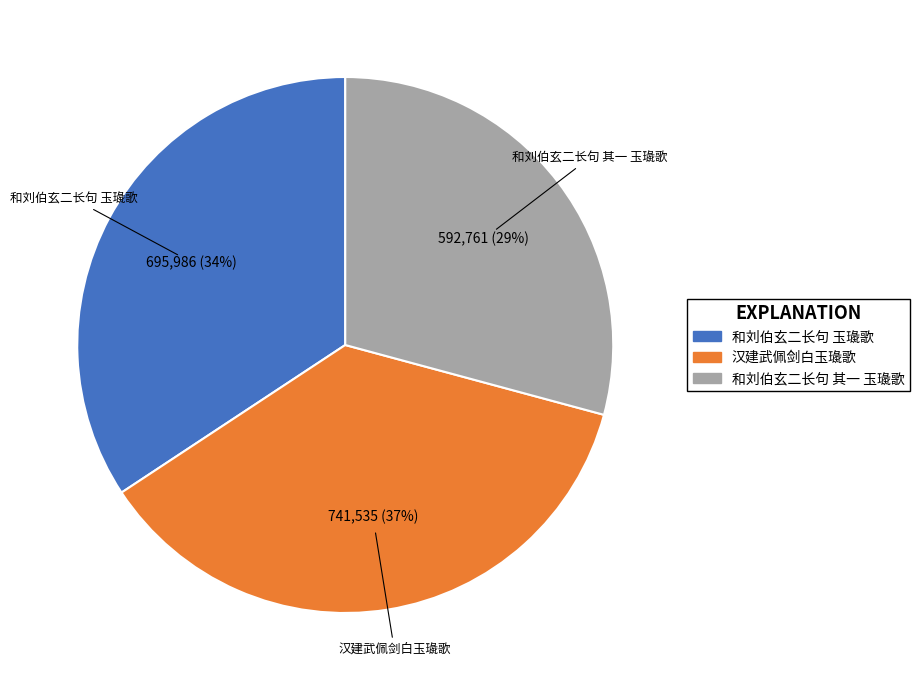

Which slice is the smallest?

和刘伯玄二长句 其一 玉璏歌